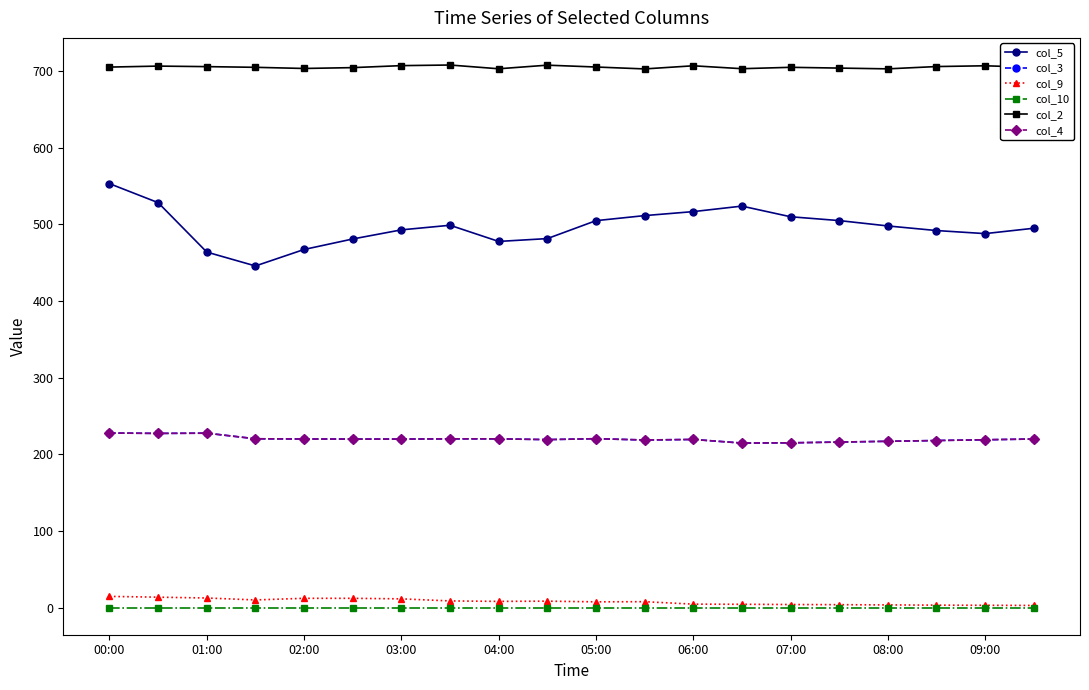

Does the chart have visible grid lines?

No